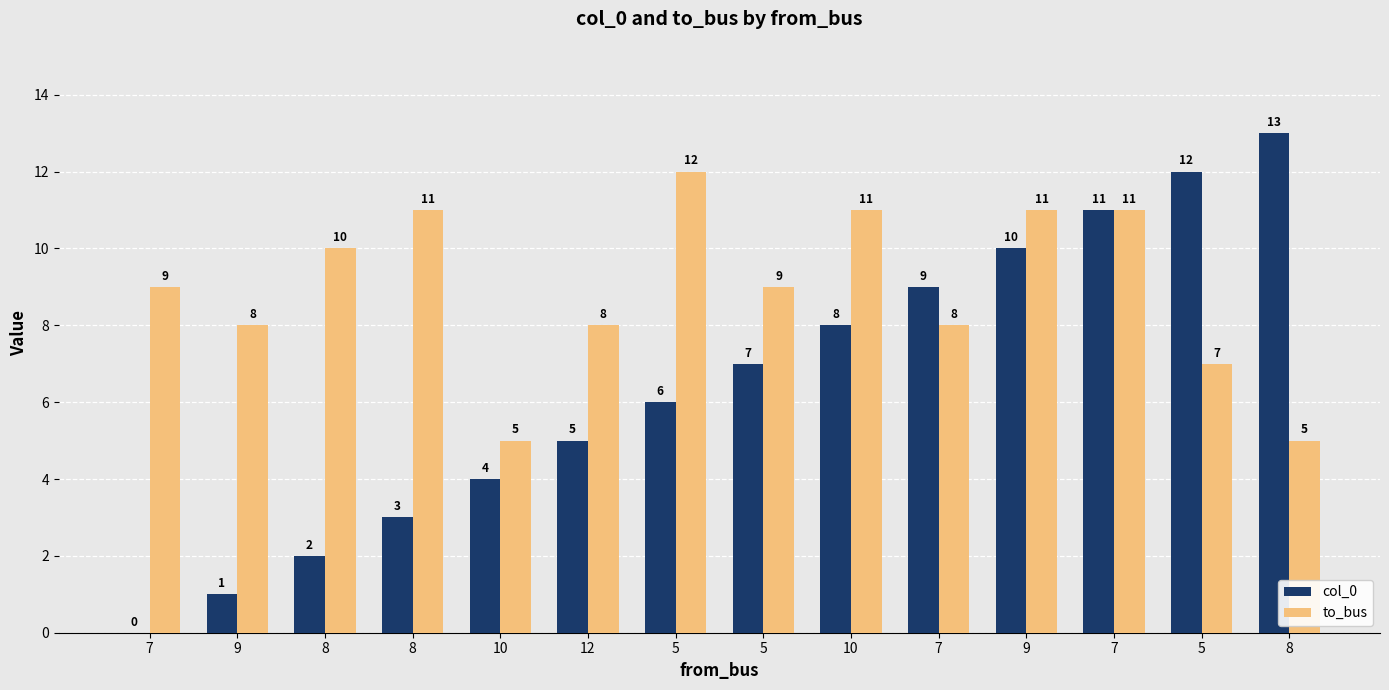

The value of to_bus at 8 is 5. True or false?

False